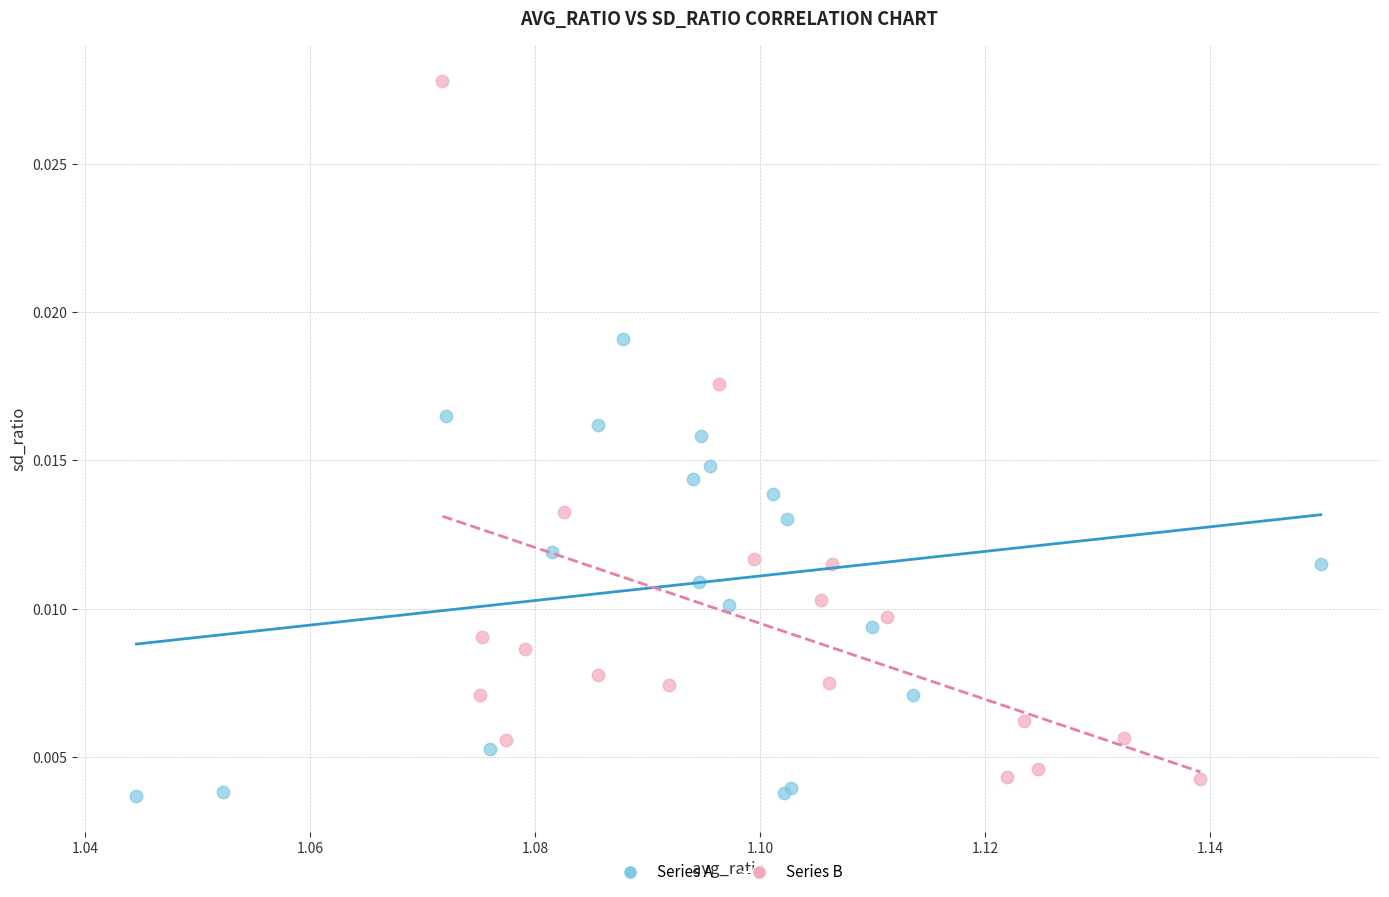

Which series has the widest spread of Y values?

Series B